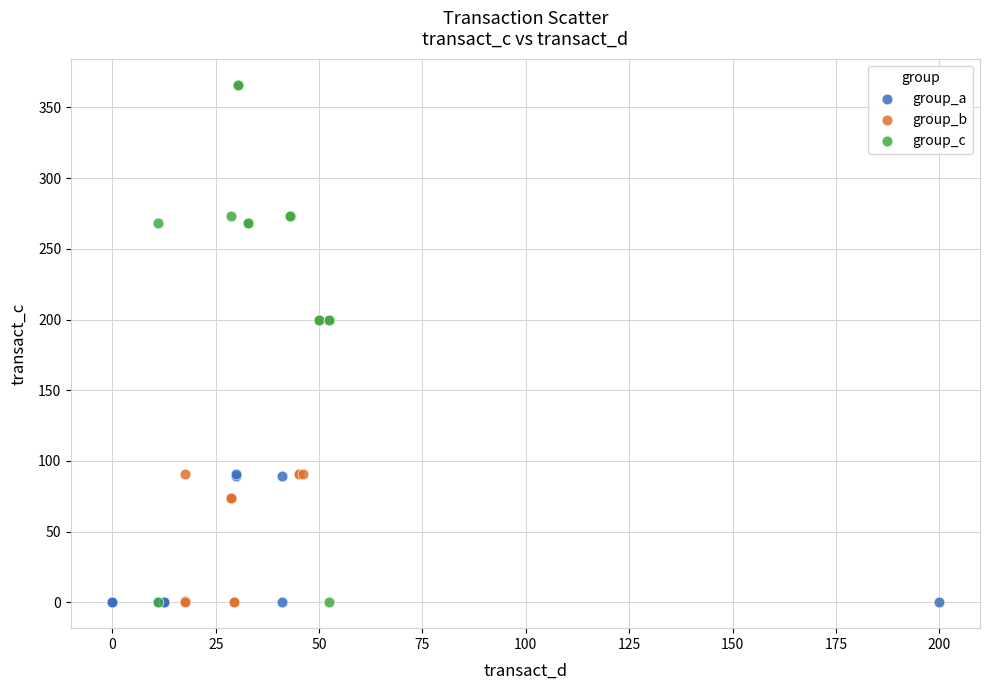

Which series reaches the maximum Y coordinate?

group_c